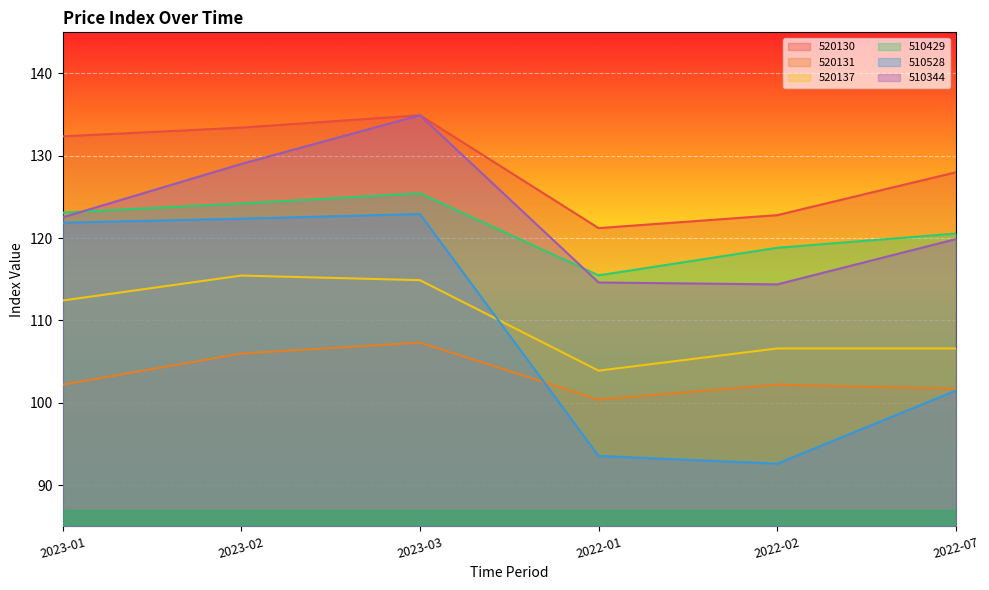

What is the smallest value displayed?

92.6